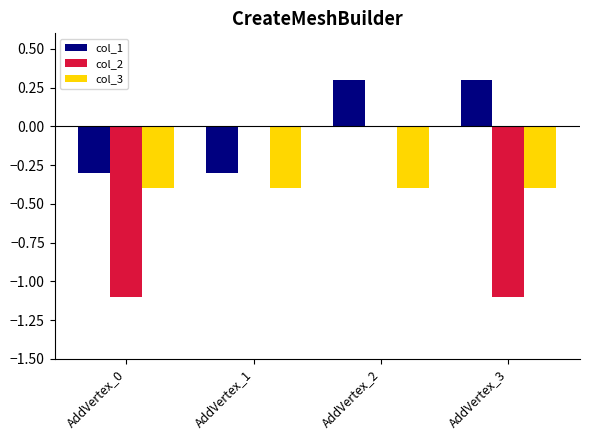

How many groups of bars are there?

4